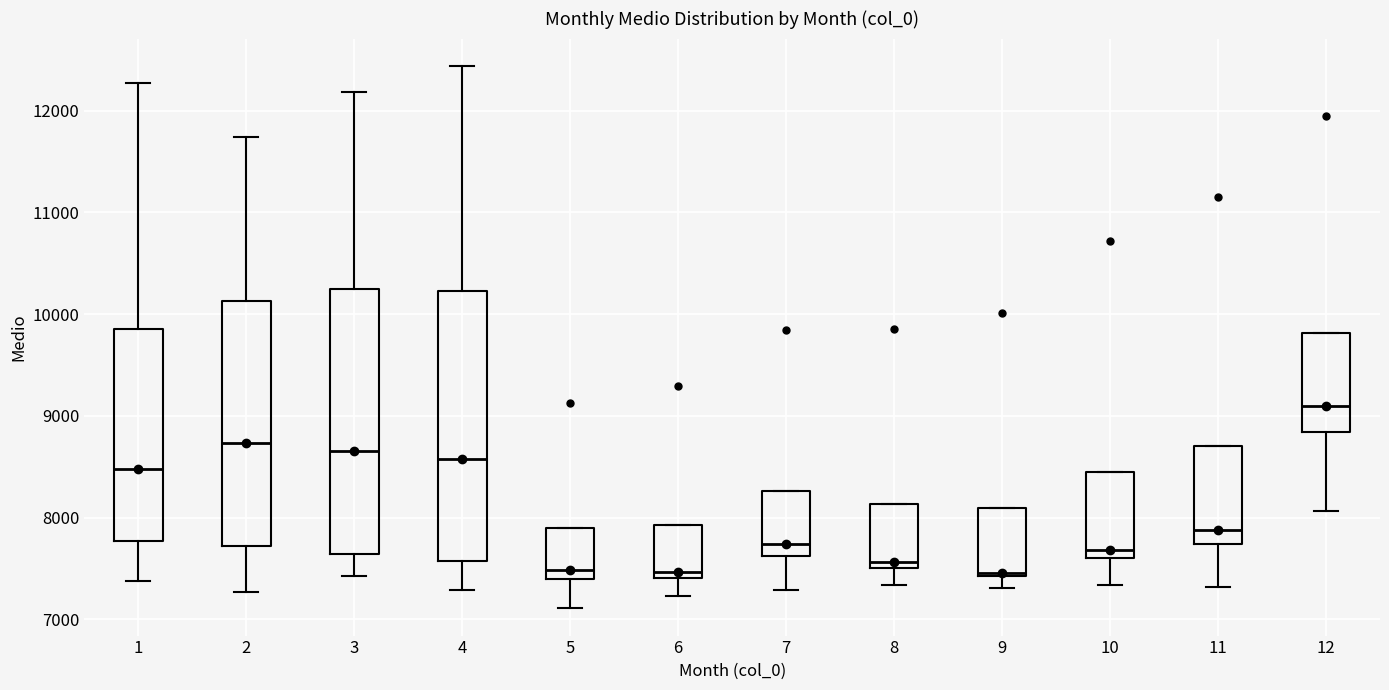

Where is the upper edge of the box at x = 12 on the y-axis? The values are not printed on the chart, so give them approximately, as read against the axis.

9800